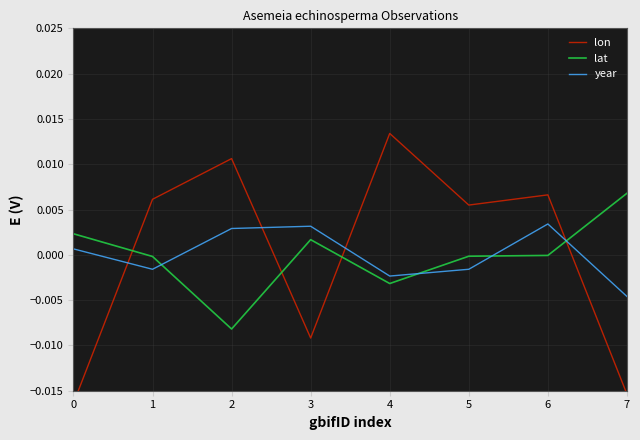

Which series changed the most between 1 and 2?

lat